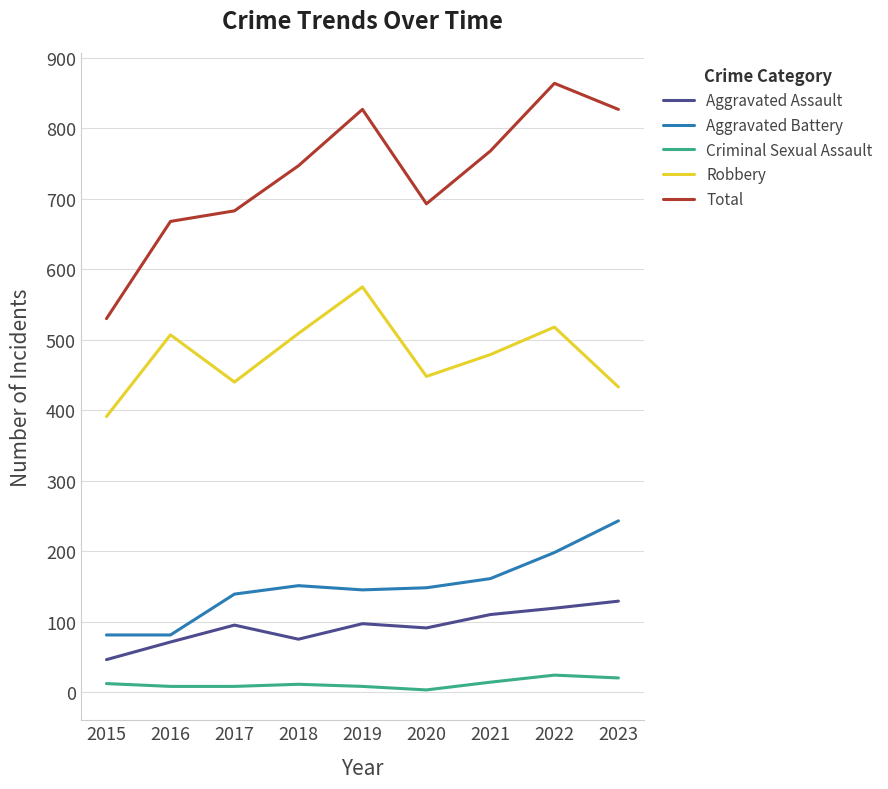

True or false: Aggravated Assault and Criminal Sexual Assault cross at least once.

False